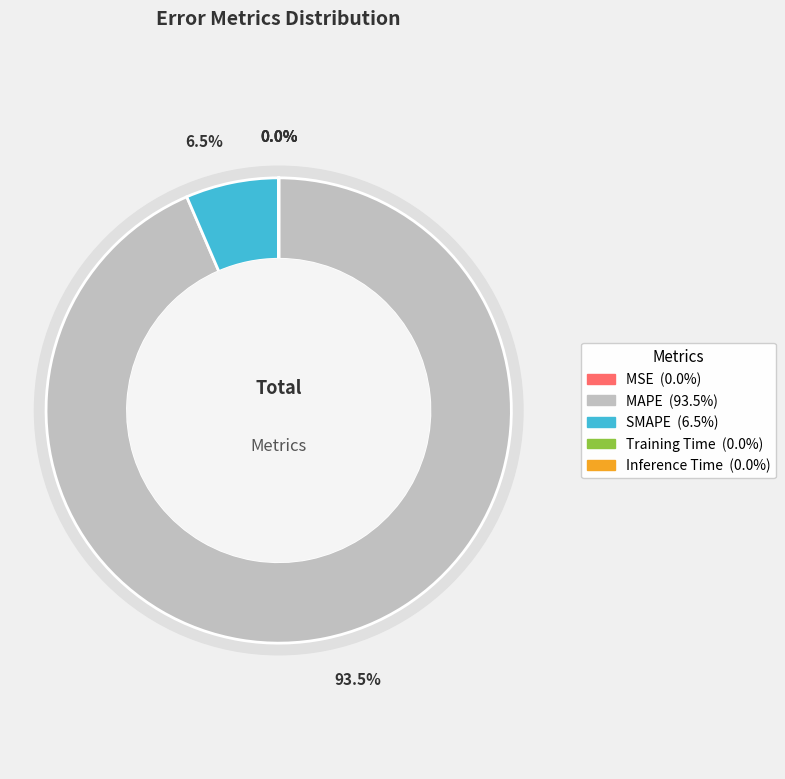

What percentage do MSE and SMAPE together represent?

6.5%